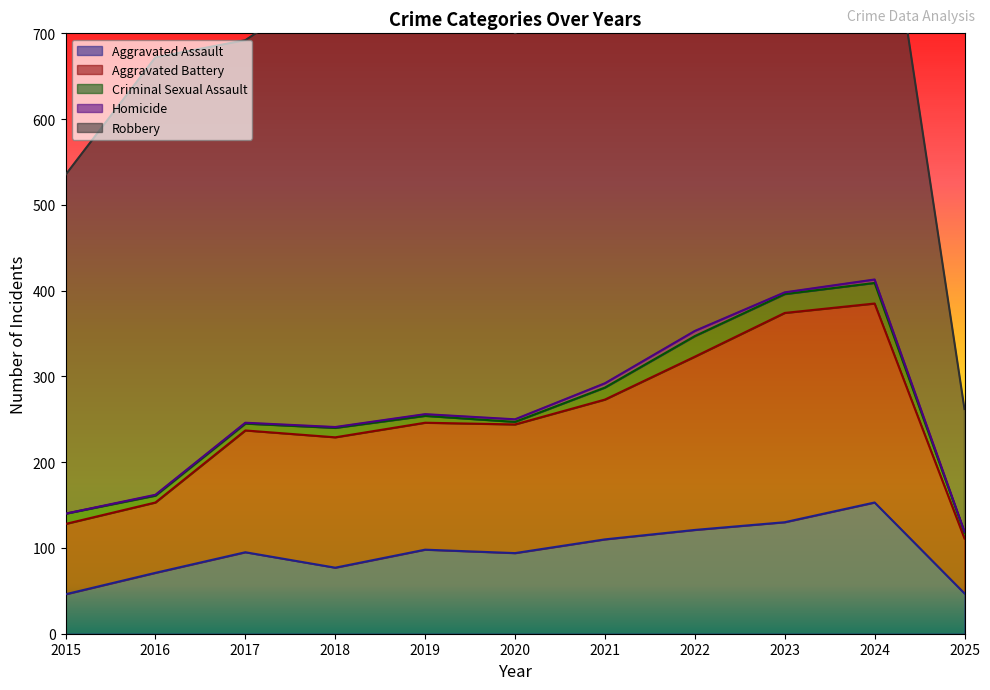

True or false: Homicide and Criminal Sexual Assault intersect in this chart.

False